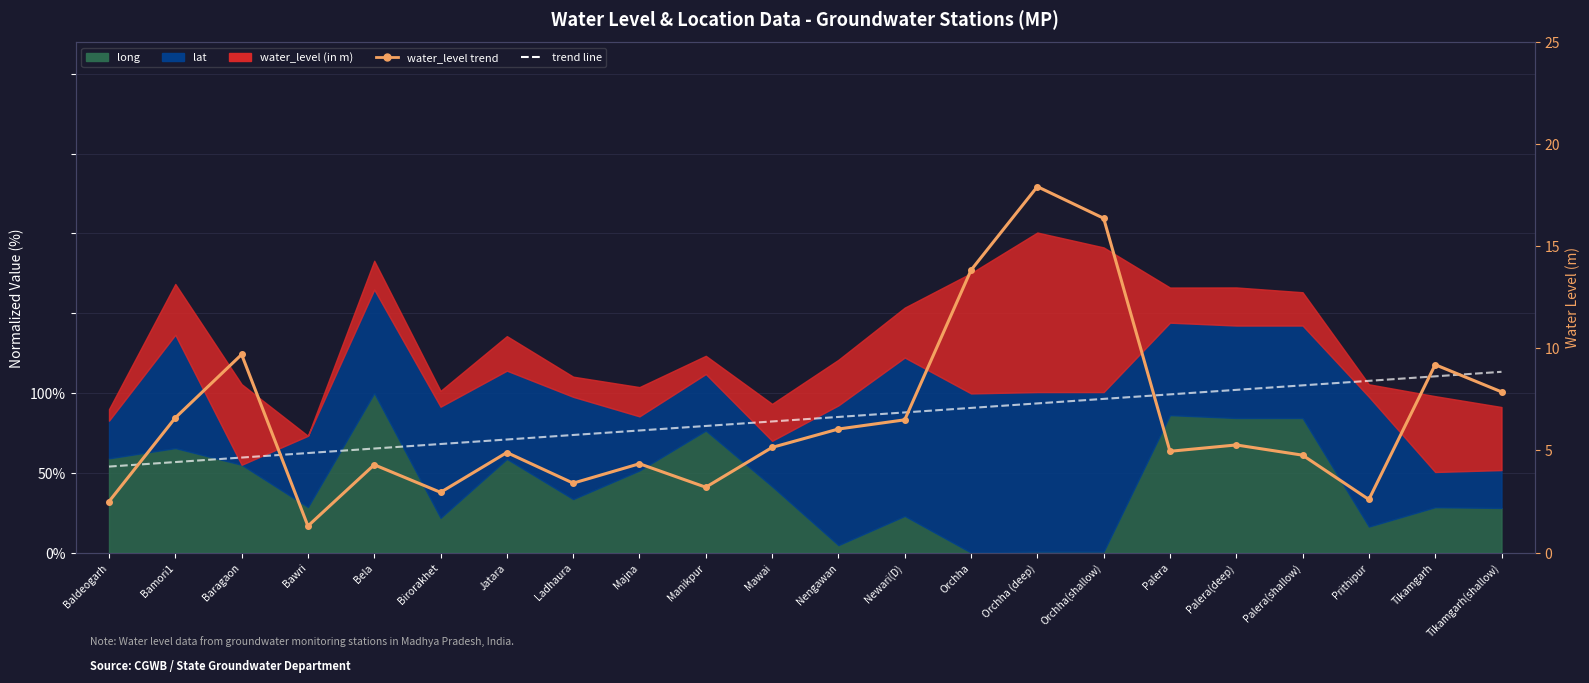

Rank the categories by water_level trend value from lowest to highest.

Bawri, Baldeogarh, Prithipur, Birorakhet, Manikpur, Ladhaura, Bela, Majna, Palera(shallow), Jatara, Palera, Mawai, Palera(deep), Nengawan, Newari(D), Bamori1, Tikamgarh(shallow), Tikamgarh, Baragaon, Orchha, Orchha(shallow), Orchha (deep)